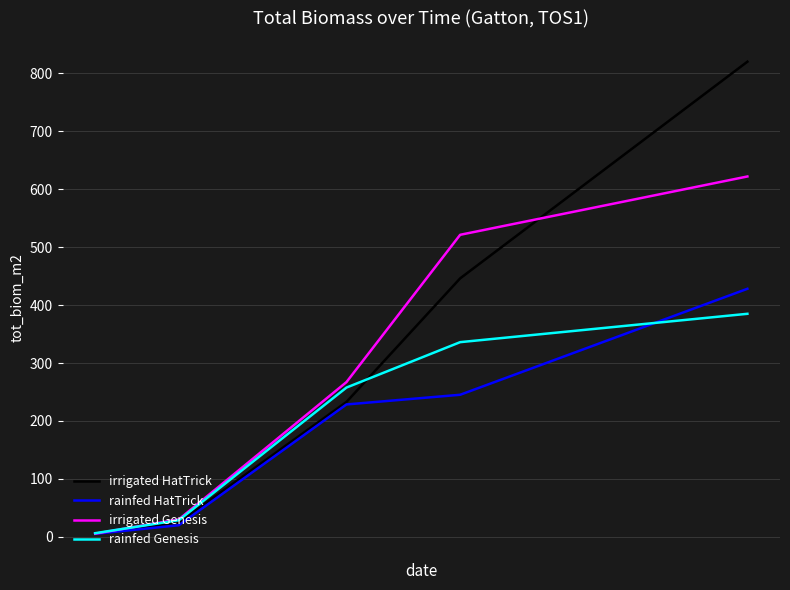

Which series has the largest range (max minus min)?

irrigated HatTrick